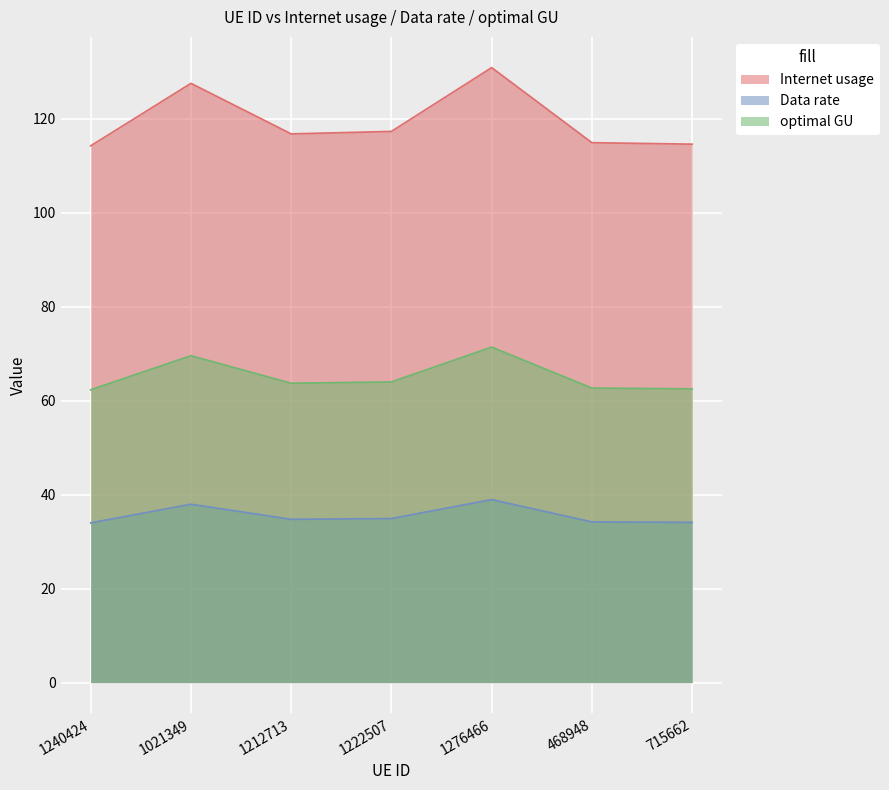

Between 1222507 and 468948, which series saw the biggest shift?

Internet usage